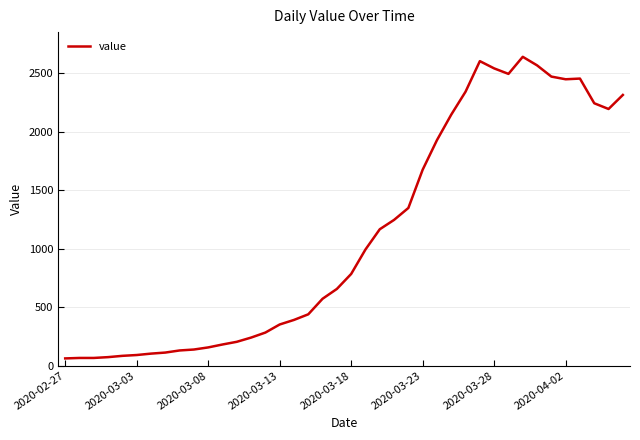

What is the greatest value displayed?

2639